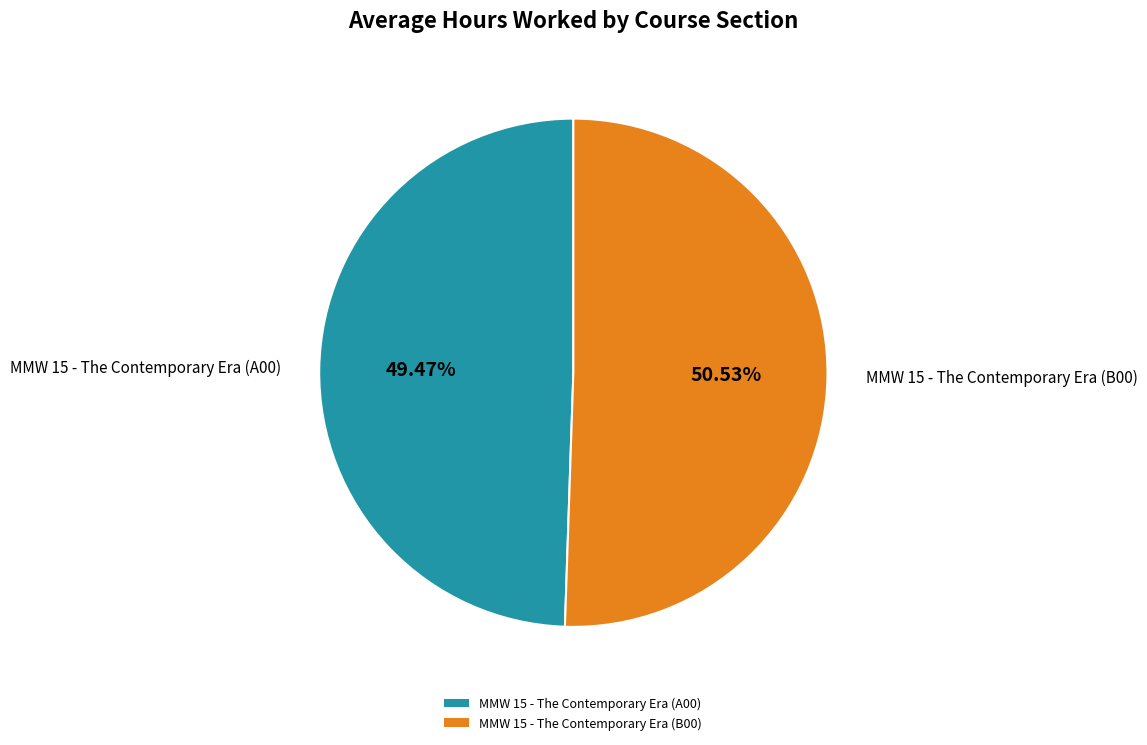

To the nearest percent, what percentage of the pie is MMW 15 - The Contemporary Era (B00)?

51%